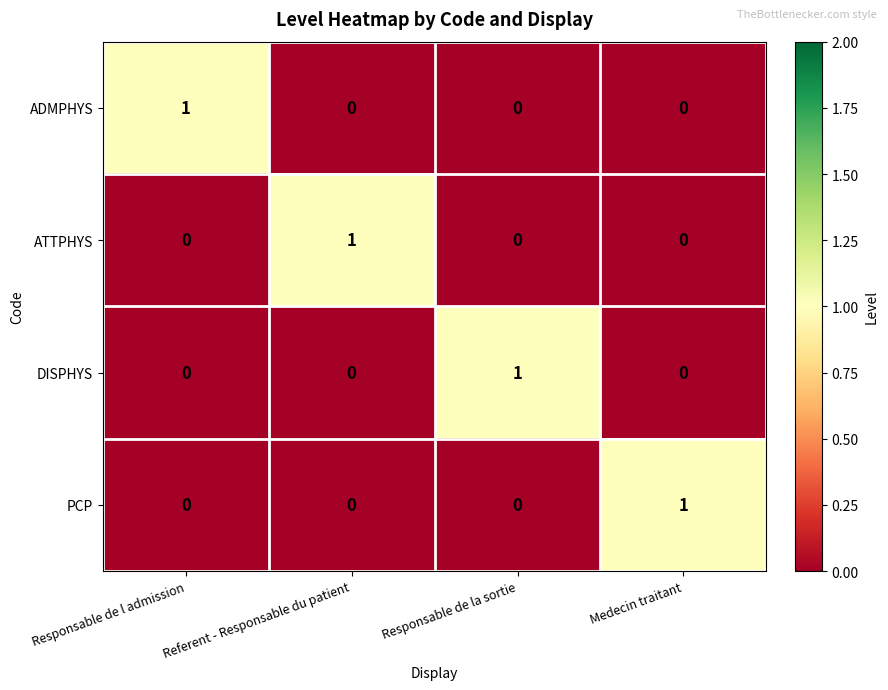

Which category has the highest value in the ATTPHYS series?

Referent - Responsable du patient